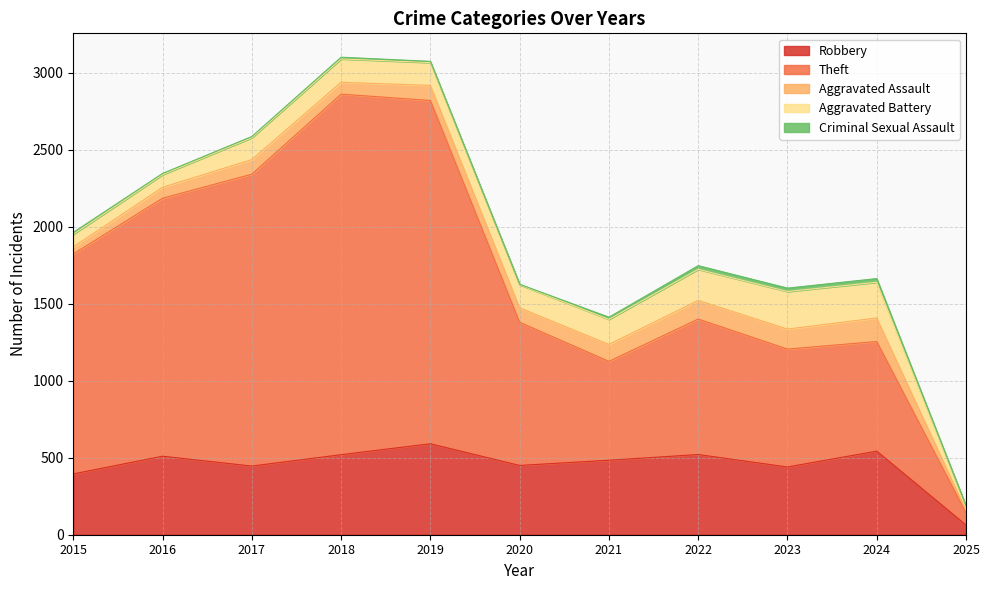

How many series are shown in this chart?

5